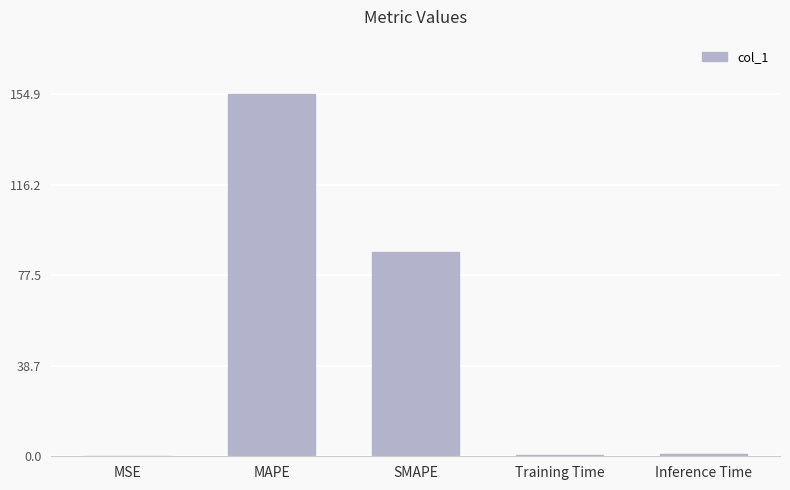

The value at SMAPE is 44.0. True or false?

False